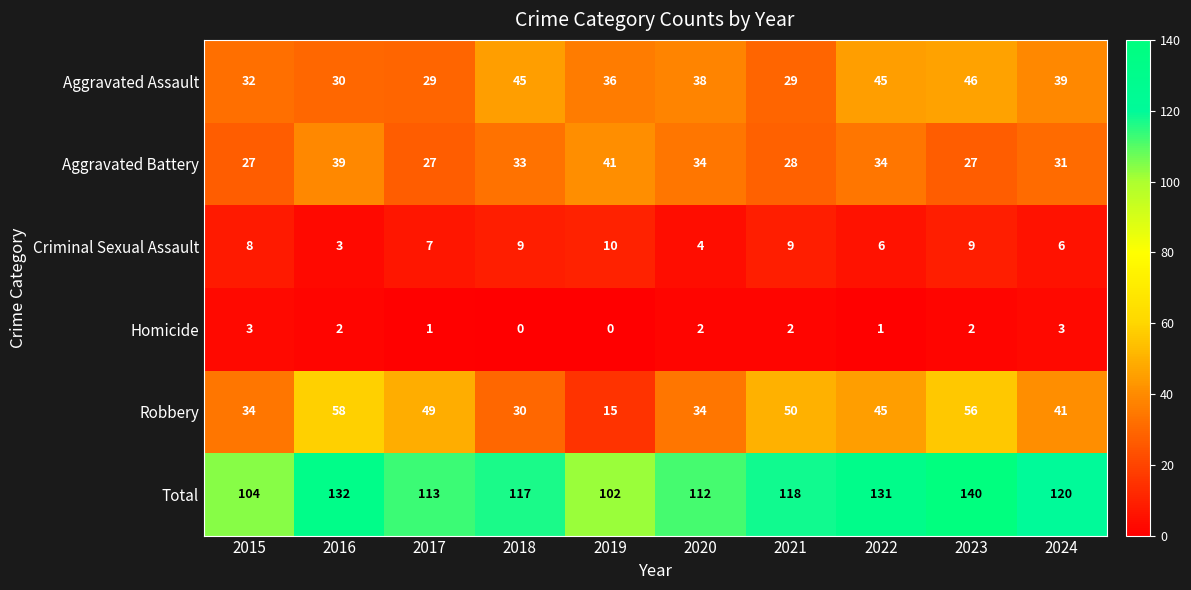

Is it true that Robbery equals 30 at 2018?

True